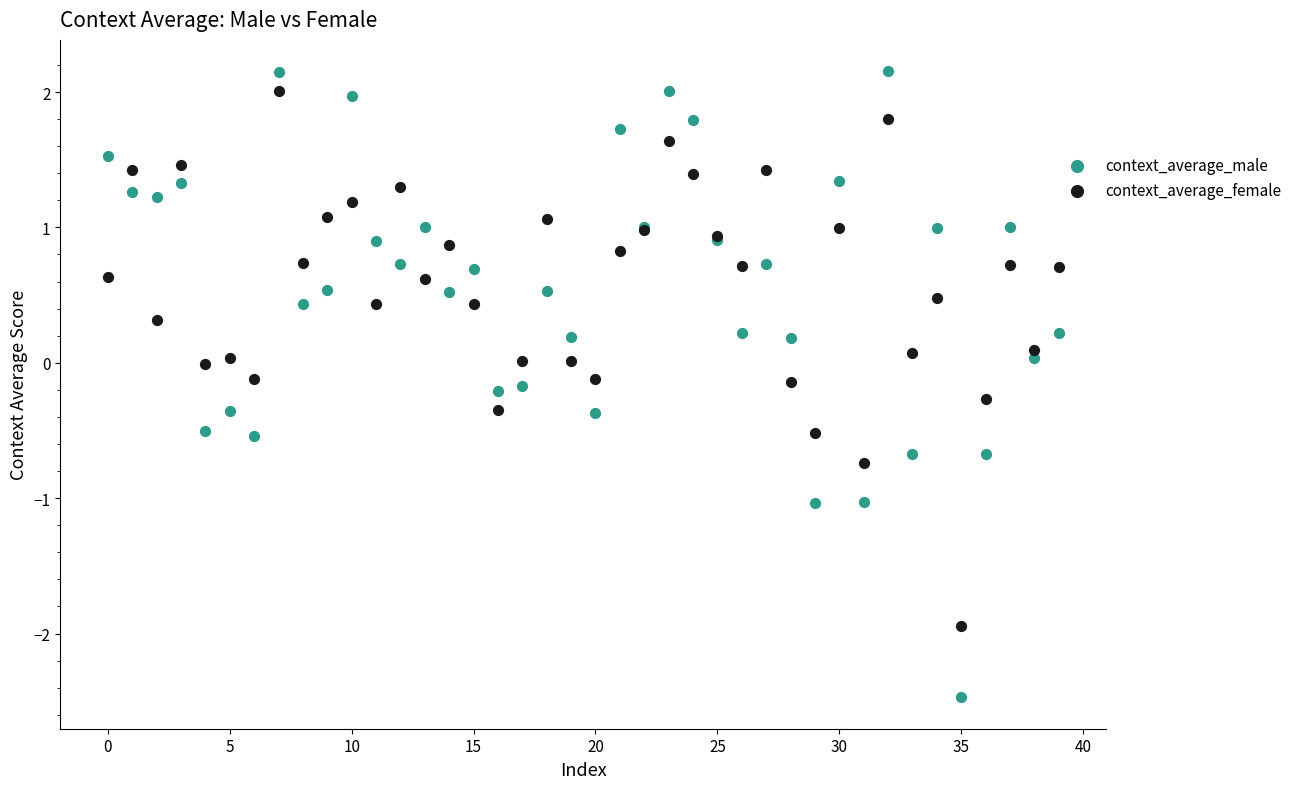

Which series has the widest spread of Y values?

context_average_male